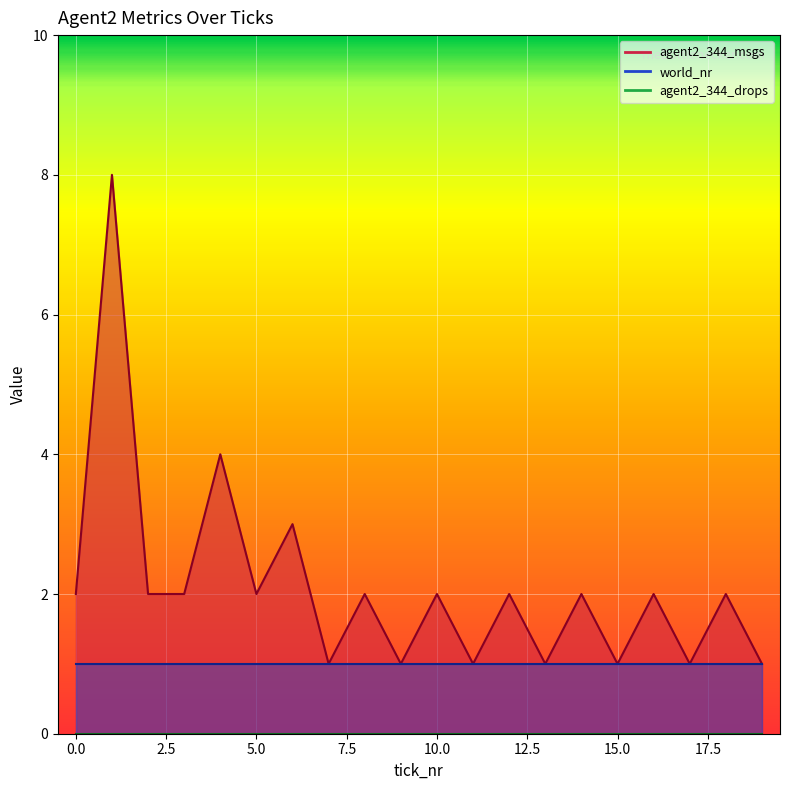

True or false: world_nr and agent2_344_drops cross at least once.

False